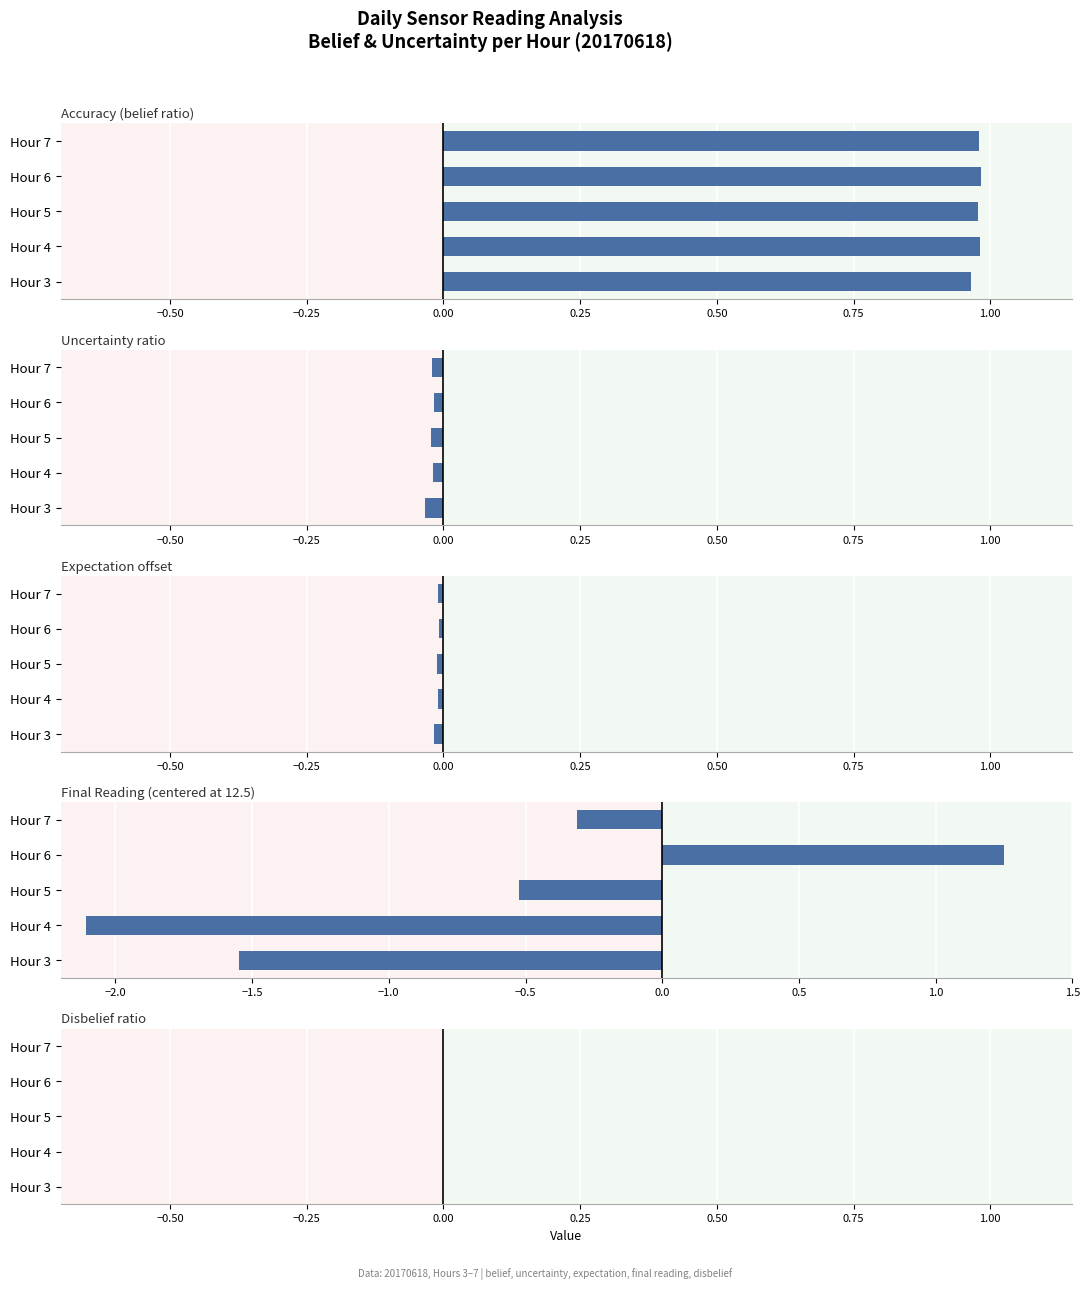

True or false: Expectation offset has a value of -0.0 at Hour 6.

True